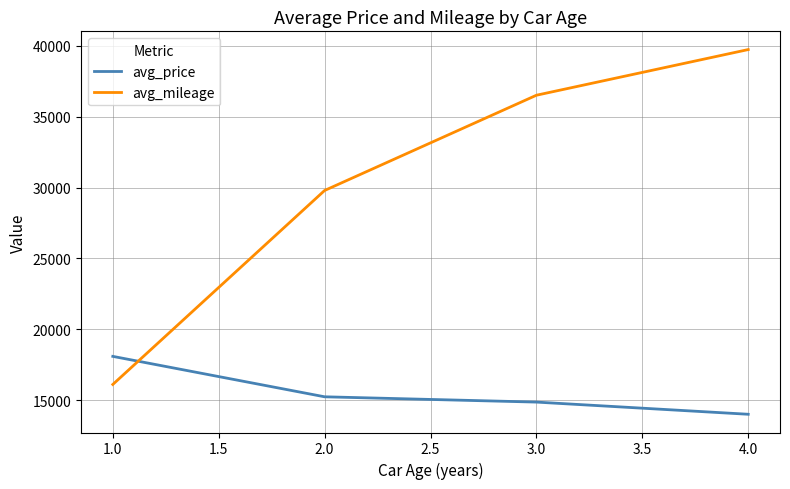

The avg_mileage series shows 47303.1 at 1.0. True or false?

False